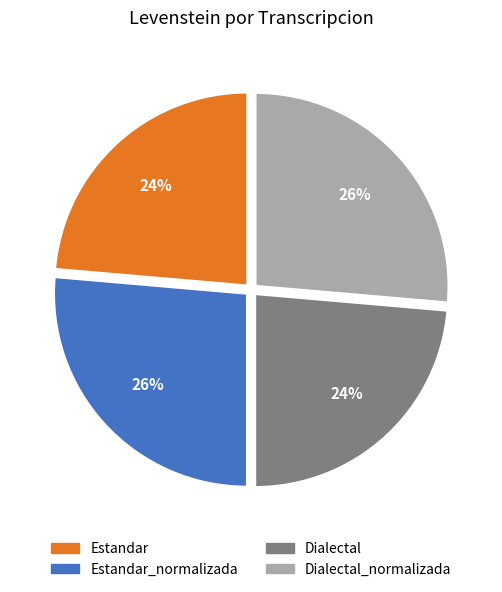

Is there any slice that represents more than half of the pie?

No